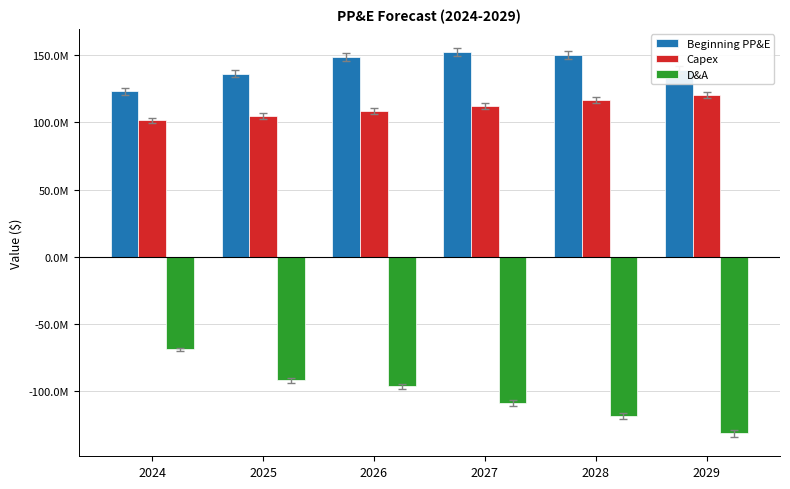

Is the value of D&A at 2024 greater than the value of Capex at 2027?

No